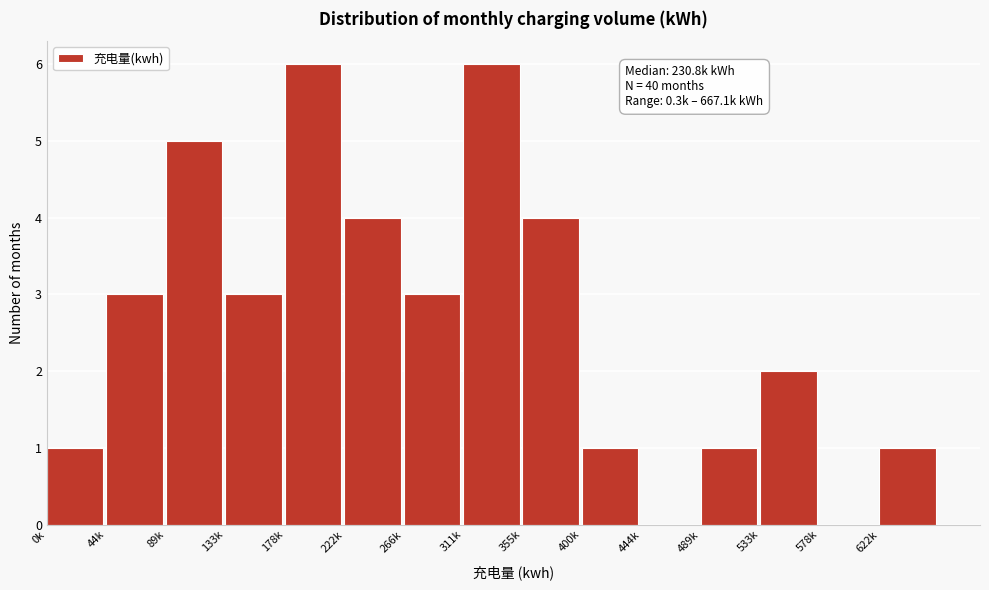

Reading left to right, transcribe all the data shown in this chart.

0k=1	44k=3	89k=5	133k=3	178k=6	222k=4	266k=3	311k=6	355k=4	400k=1	444k=0	489k=1	533k=2	578k=0	622k=1